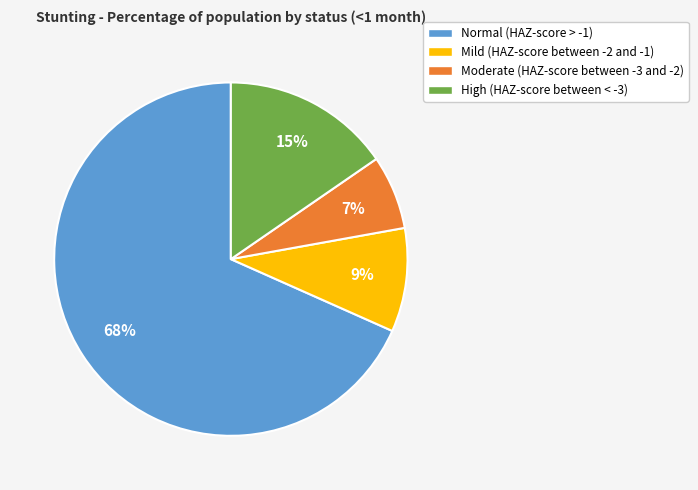

Which slice is the smallest?

Moderate (HAZ-score between -3 and -2)